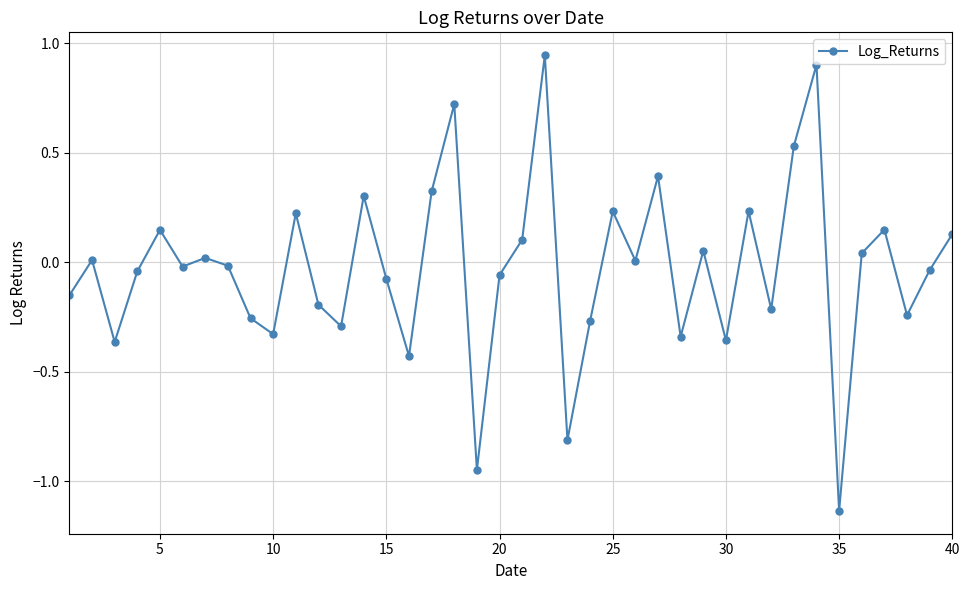

True or false: the data has more than 1 interior local peaks.

True